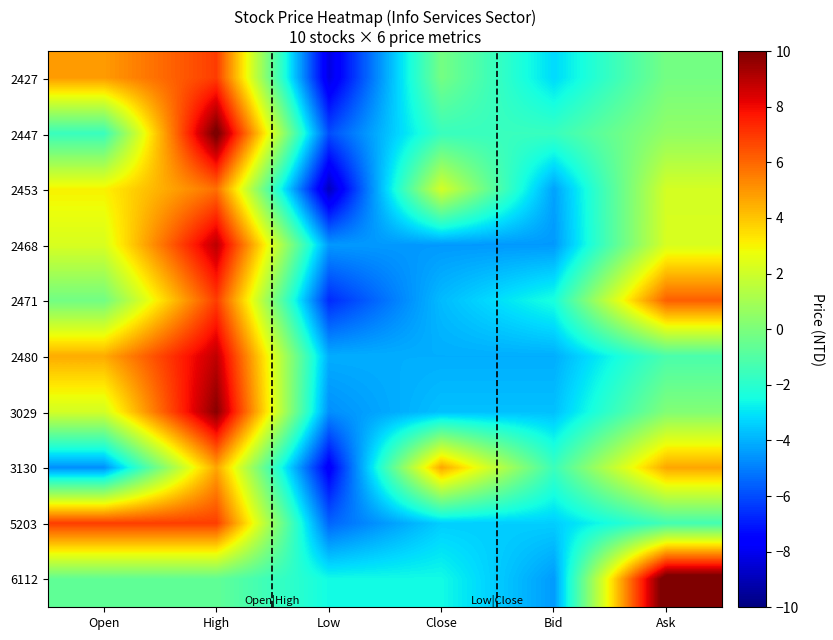

Reading left to right, what are all the values shown in this chart?

2427: Open=4.9	High=6.9	Low=-8.3	Close=-0.2	Bid=-3.2	Ask=-0.2
2447: Open=-1.6	High=10.3	Low=-6.0	Close=-1.6	Bid=-1.6	Ask=0.5
2453: Open=3.1	High=5.8	Low=-8.9	Close=2.1	Bid=-4.3	Ask=2.1
2468: Open=2.2	High=8.9	Low=-4.5	Close=-4.5	Bid=-4.5	Ask=2.2
2471: Open=-0.2	High=6.9	Low=-6.7	Close=-3.8	Bid=-2.4	Ask=6.2
2480: Open=4.5	High=8.8	Low=-4.1	Close=-4.1	Bid=-4.1	Ask=-1.2
3029: Open=2.1	High=9.8	Low=-4.7	Close=-3.7	Bid=-3.7	Ask=0.2
3130: Open=-4.7	High=4.7	Low=-7.8	Close=4.7	Bid=-1.6	Ask=4.7
5203: Open=6.9	High=6.9	Low=-5.5	Close=-3.4	Bid=-3.4	Ask=-1.4
6112: Open=-0.6	High=-0.6	Low=-2.5	Close=-2.5	Bid=-4.4	Ask=10.8